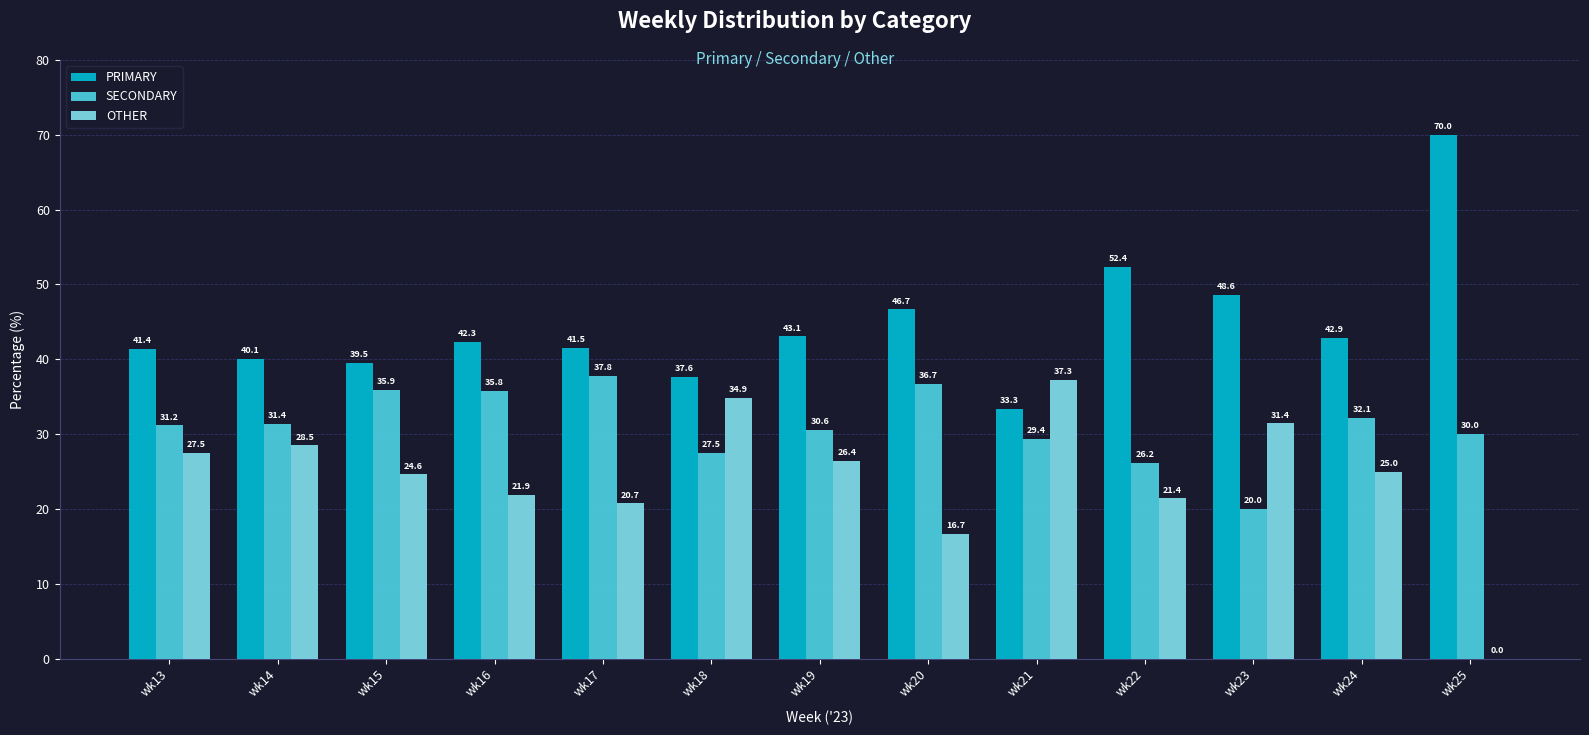

Which label corresponds to the largest value in the chart?

wk25